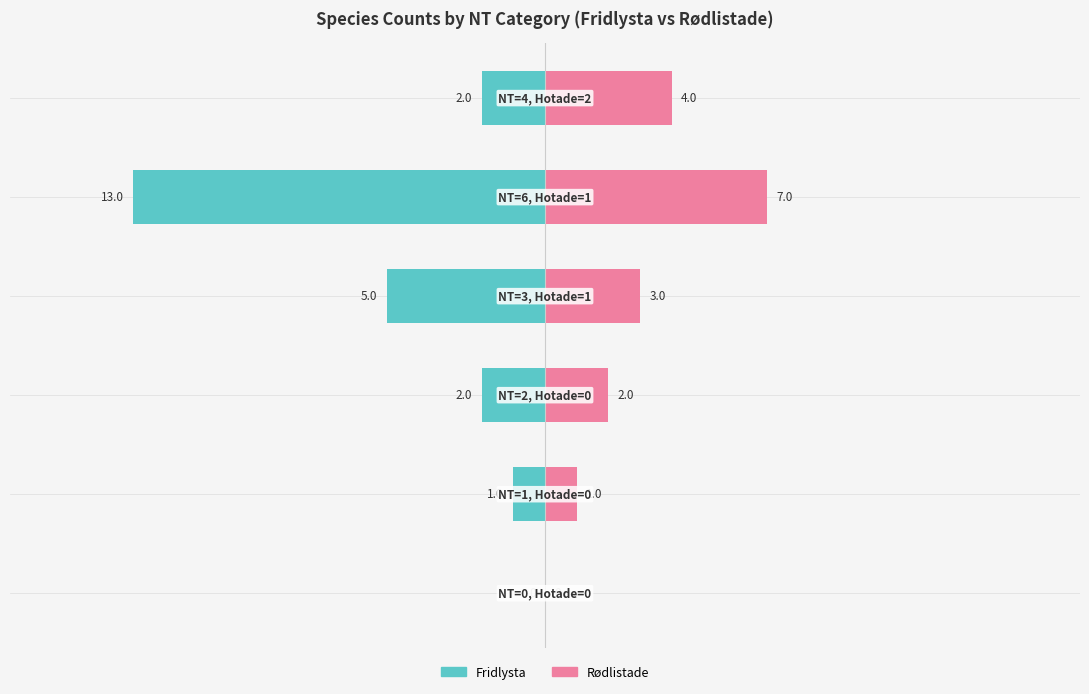

What is the minimum value shown in the chart?

-13